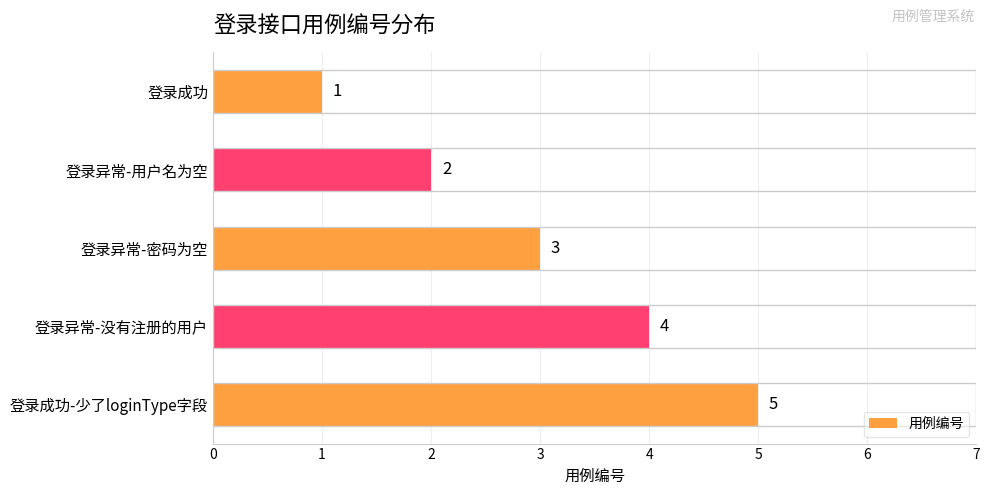

Where is the data nearest to the value 3?

登录异常-密码为空